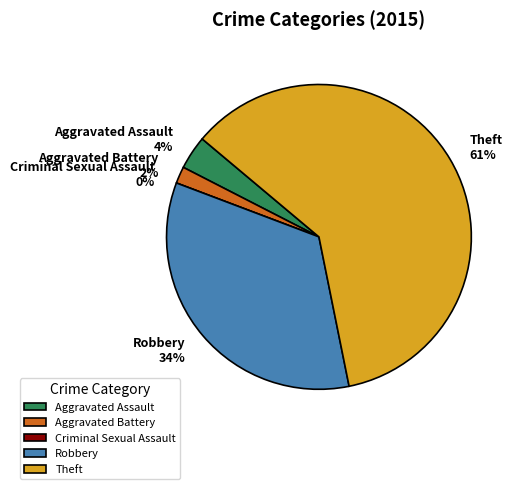

What percentage is the Theft slice, to the nearest percent?

61%